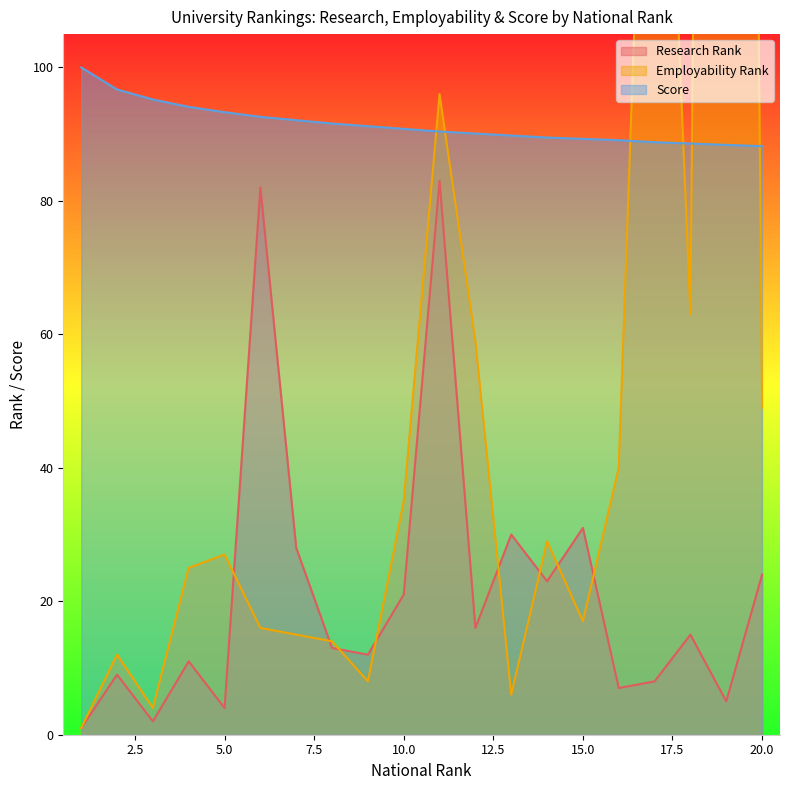

What is the difference between the maximum and minimum values in the Score series?

11.8